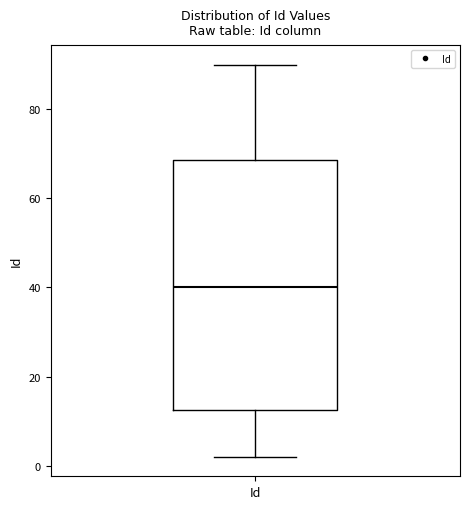

Transcribe this box plot: give where the median line is, the range the box spans, and where the two whiskers end, as read against the y-axis. The values are not printed on the chart, so give them approximately, as read against the axis.

median 40, box 12 to 68, whiskers 2 to 90